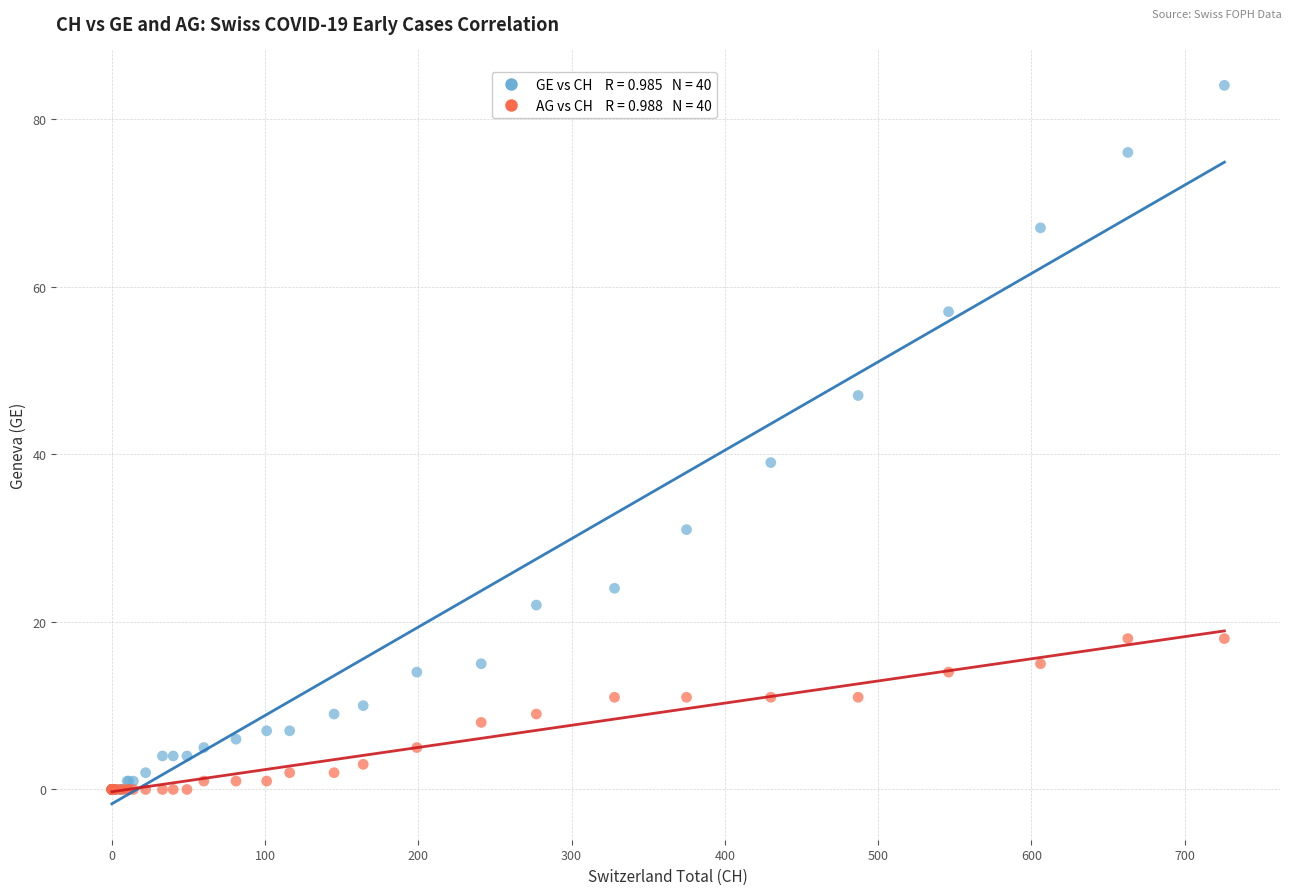

Across all series, what Y value is closest to 42?

39